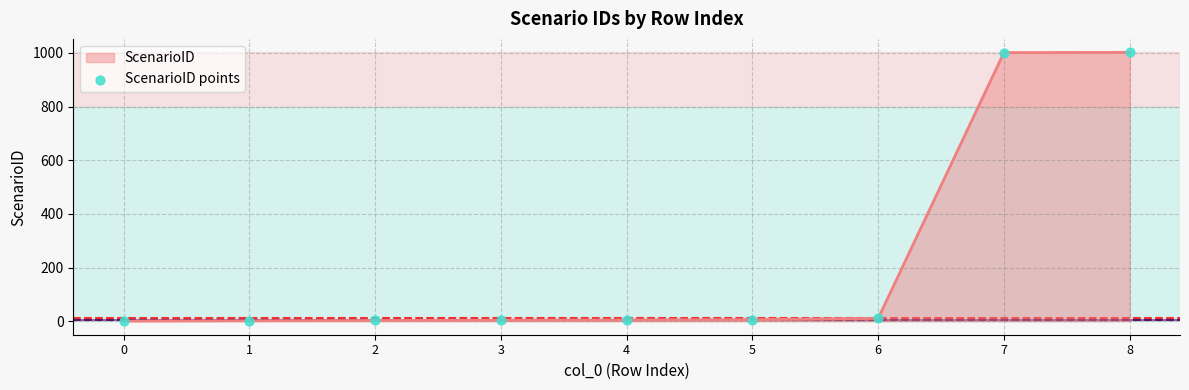

What is the maximum value shown in the chart?

1002